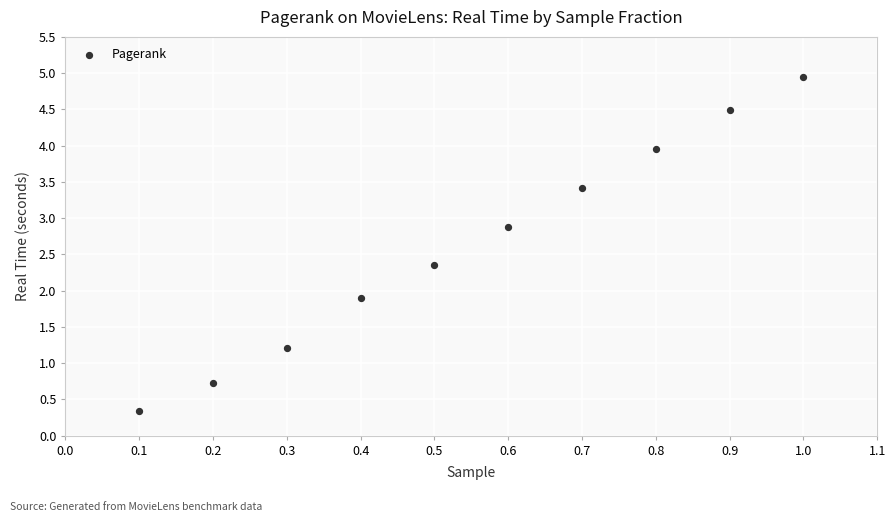

What is the range of X values (max minus min)?

0.9